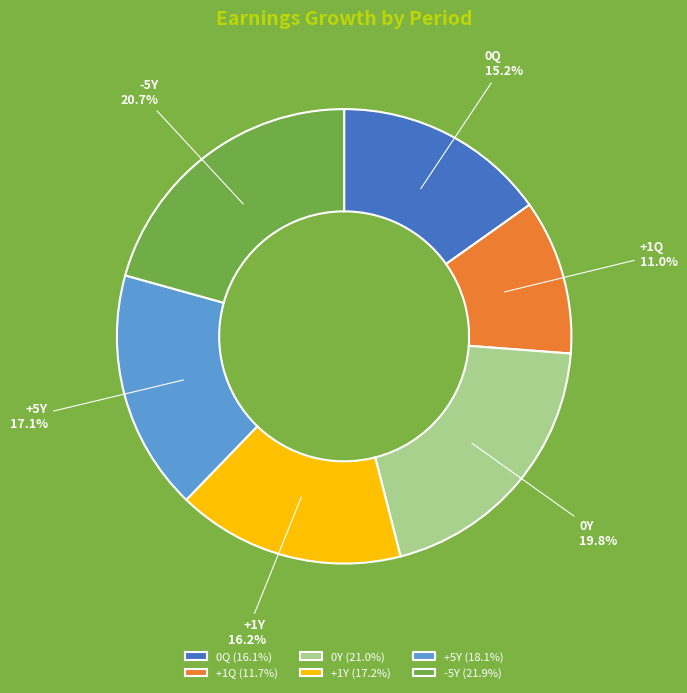

Count the number of slices in the pie.

6